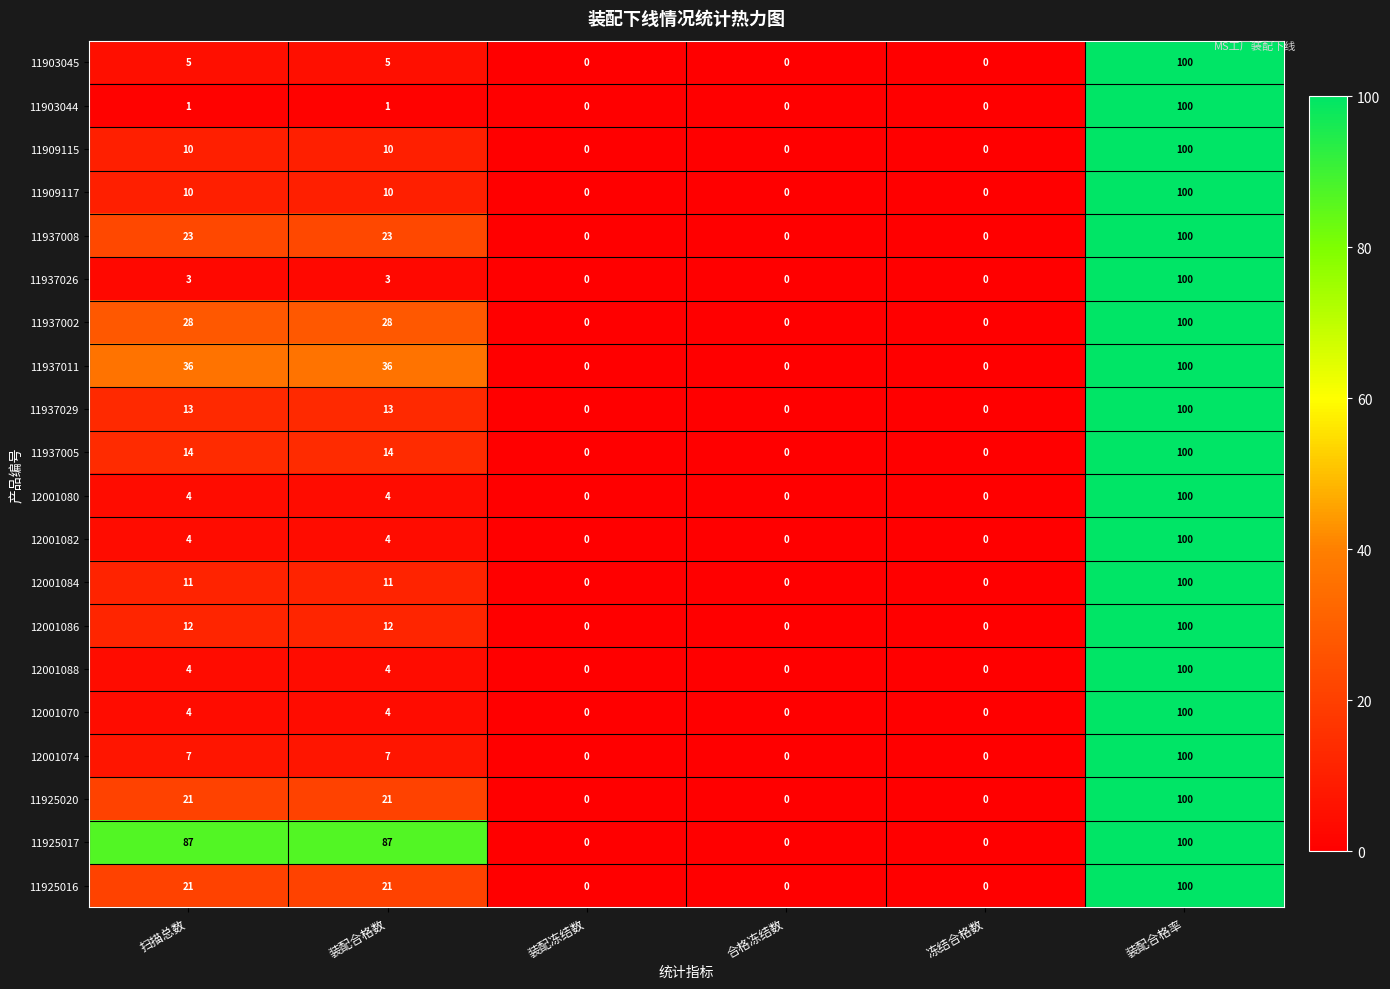

Is the value of 11909115 at 装配合格数 greater than the value of 11925017 at 合格冻结数?

Yes